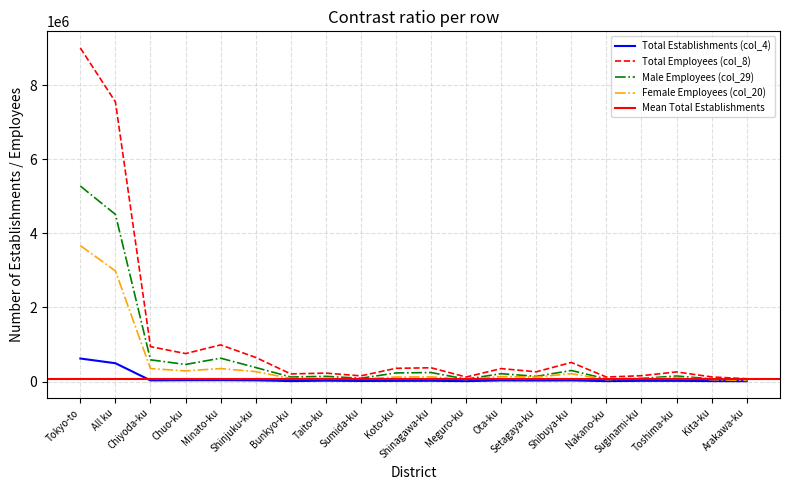

In Total Employees (col_8), how many points are higher than both neighbors (excluding endpoints)?

6